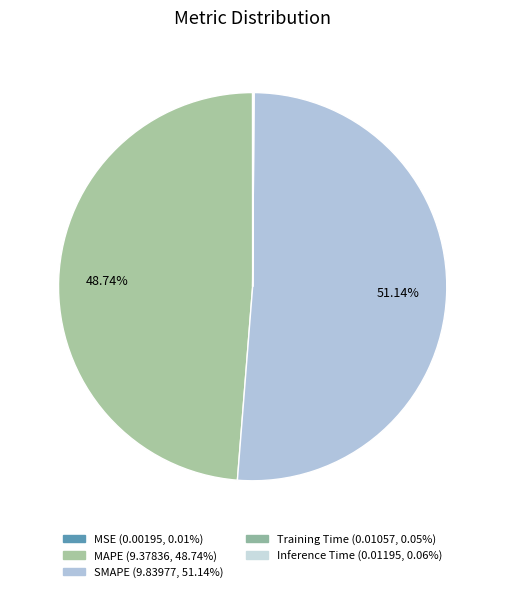

How many slices are in this pie chart?

5